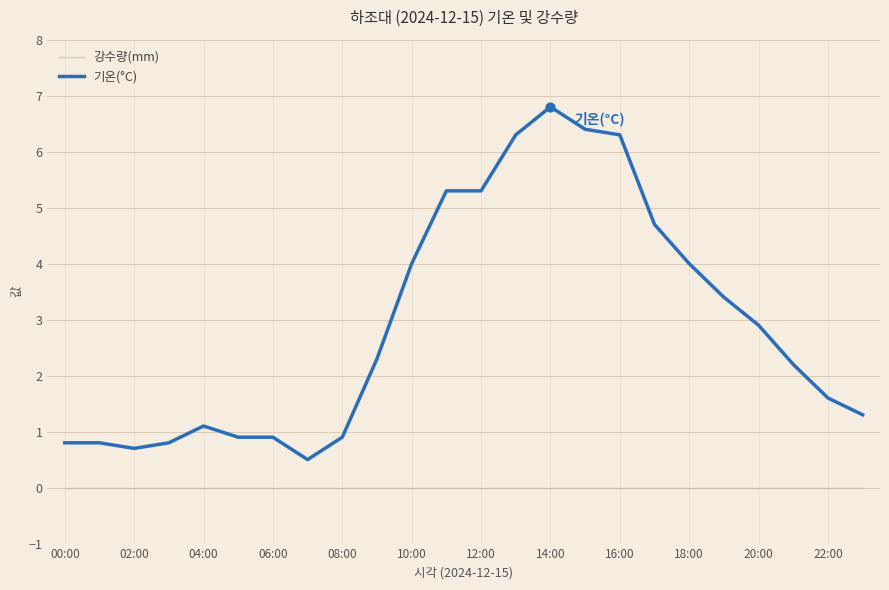

Which series has the largest total across all categories?

기온(°C)